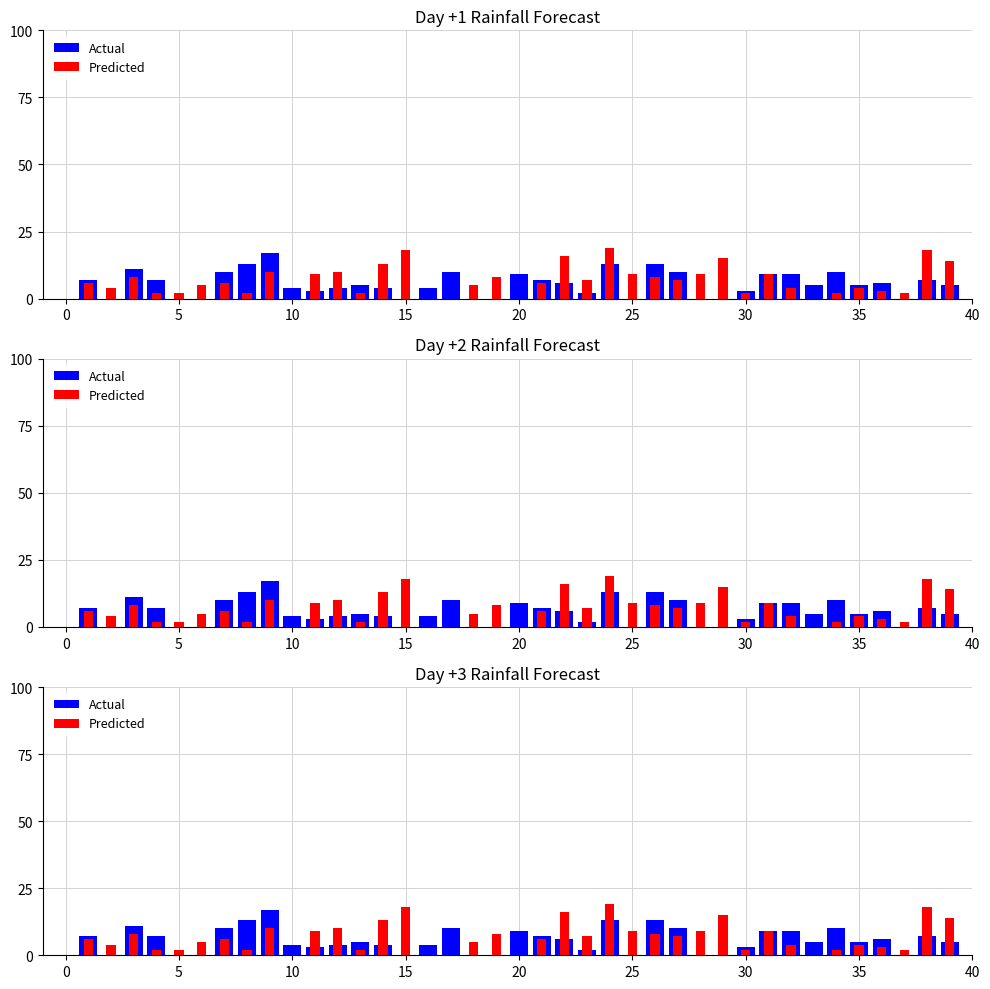

Between 5 and 20, which series saw the biggest shift?

Actual